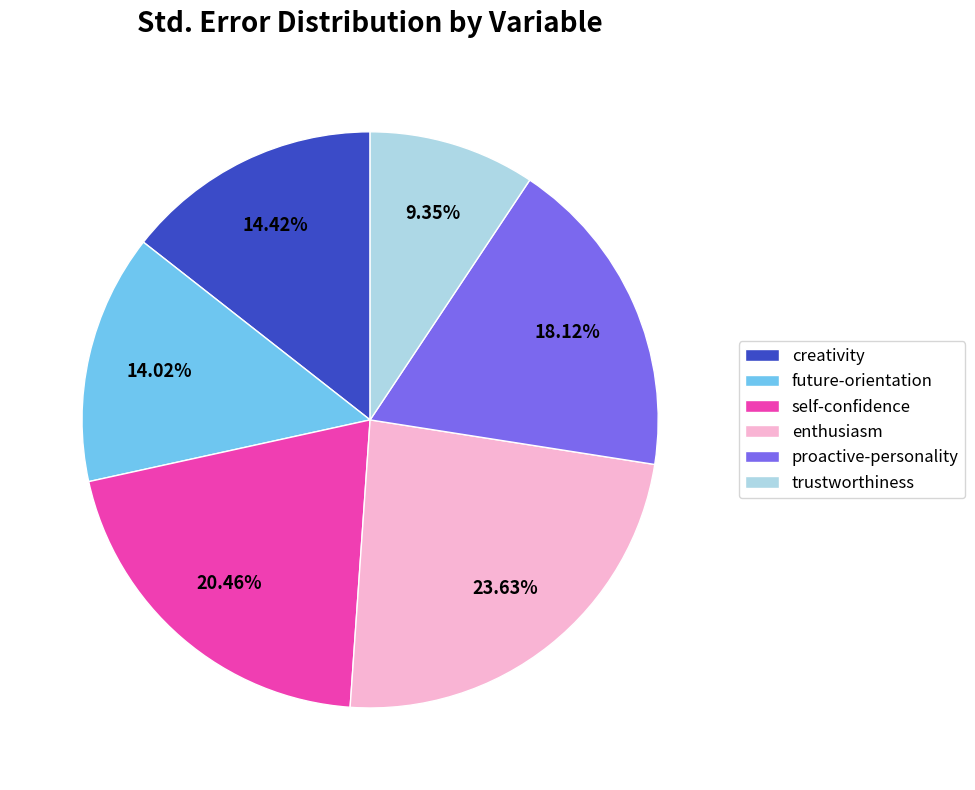

Does creativity account for over 50% of the chart?

No